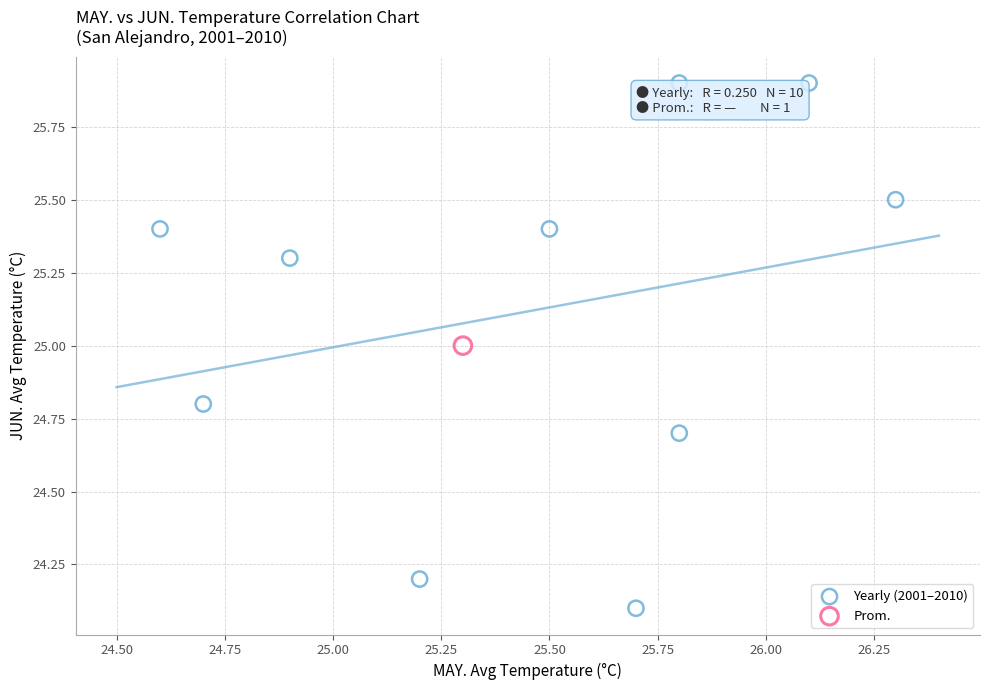

What are all the series names shown in the legend?

Yearly (2001–2010), Prom.